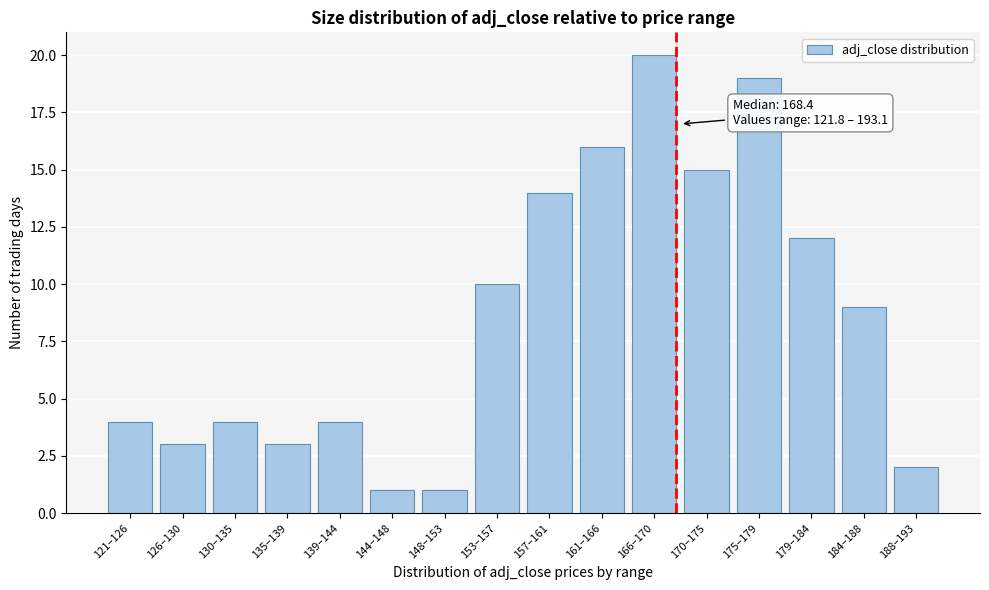

Reading left to right, list all the values displayed in this chart.

121–126=4	126–130=3	130–135=4	135–139=3	139–144=4	144–148=1	148–153=1	153–157=10	157–161=14	161–166=16	166–170=20	170–175=15	175–179=19	179–184=12	184–188=9	188–193=2